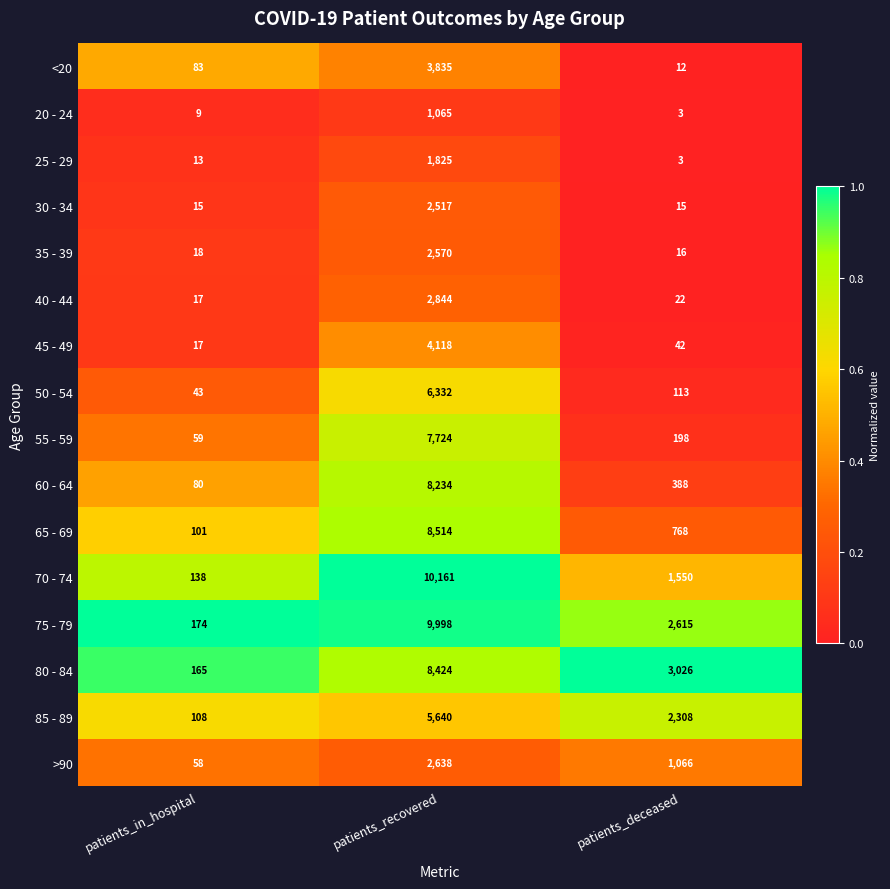

What is the maximum value shown in the chart?

10161